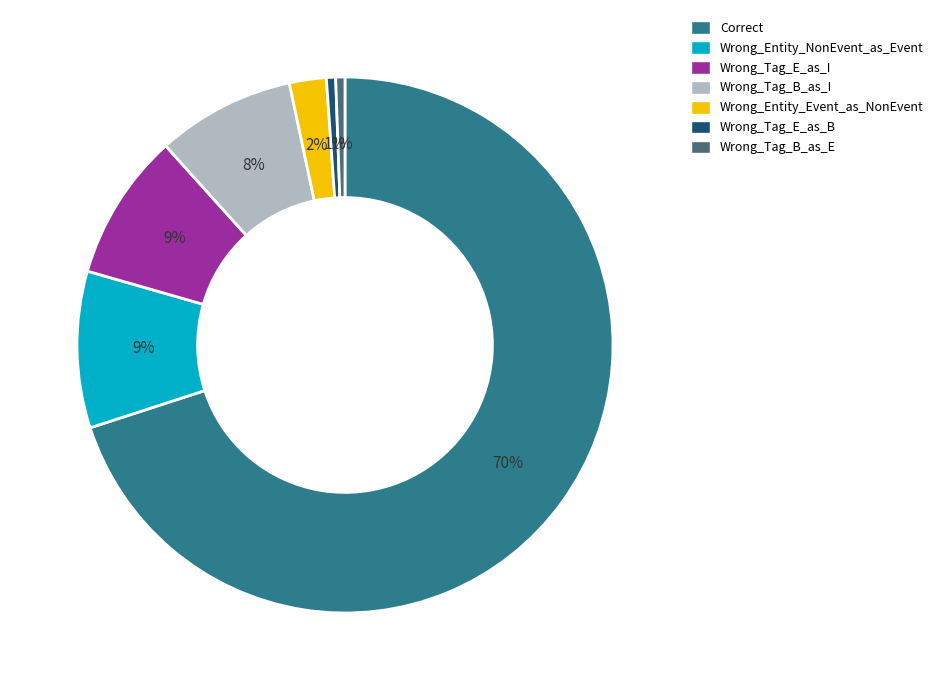

Combined, do Wrong_Tag_B_as_I and Correct account for over 50%?

Yes